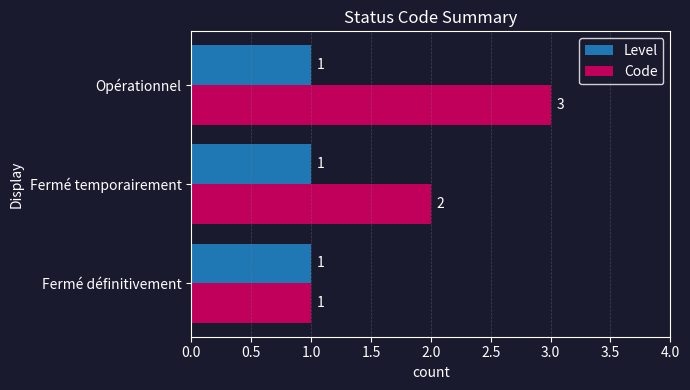

List the series in order of their overall mean, lowest first.

Level, Code